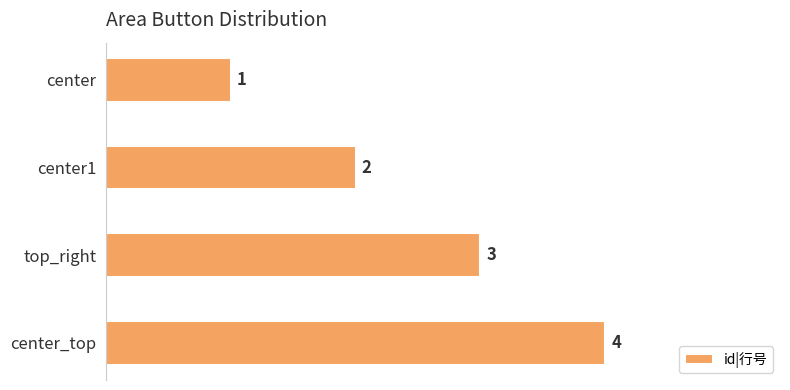

What is the minimum value shown in the chart?

1